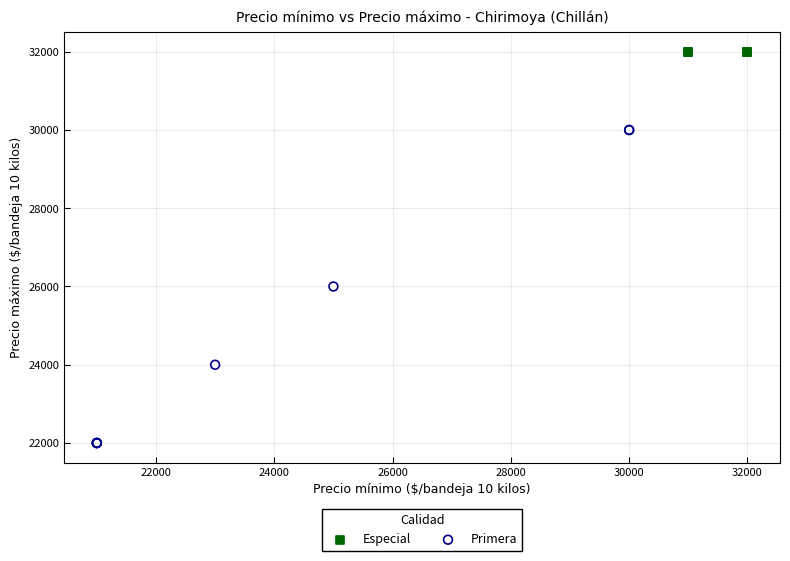

Which series contains the lowest Y value?

Primera